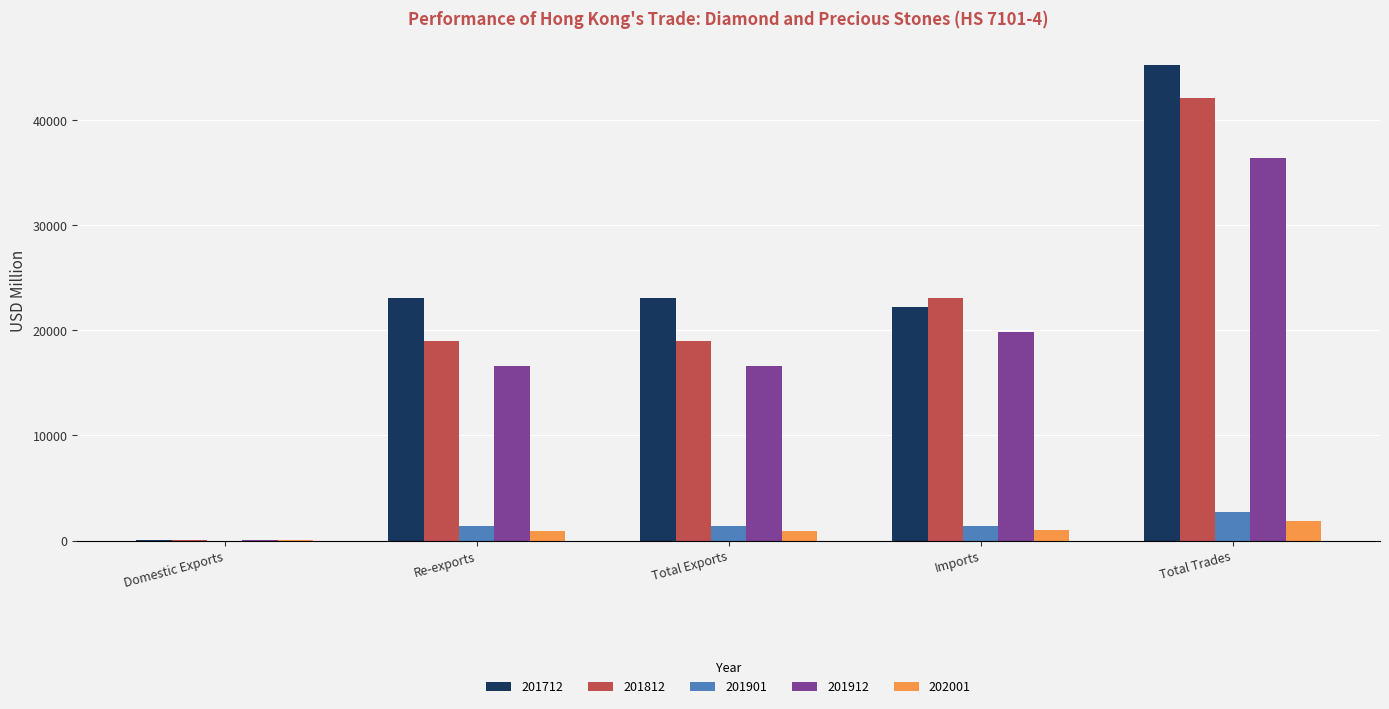

The value of 201912 at Re-exports is 26721.1. True or false?

False